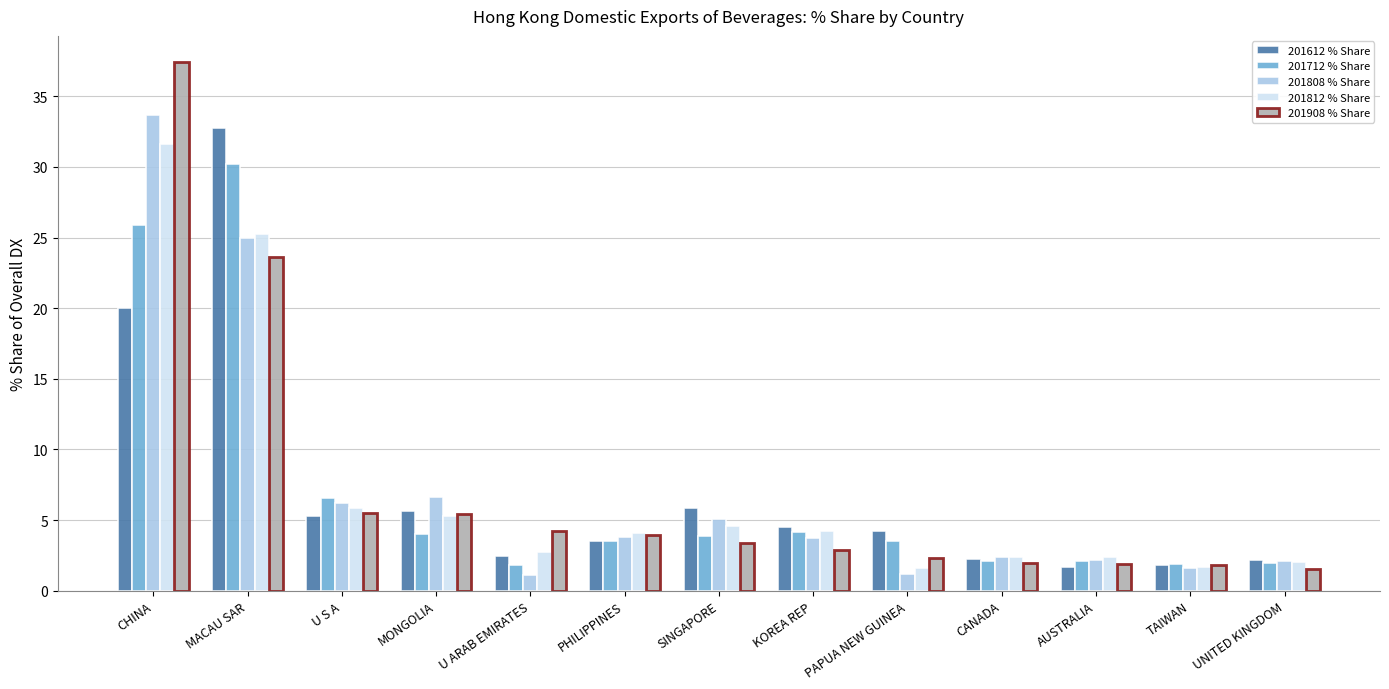

What are all the series names shown in the legend?

201612 % Share, 201712 % Share, 201808 % Share, 201812 % Share, 201908 % Share